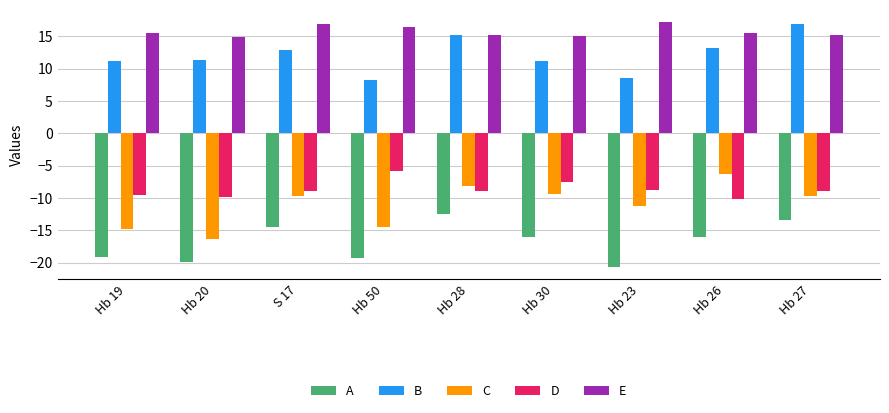

What is the label of the 9th bar from the left?

Hb 27